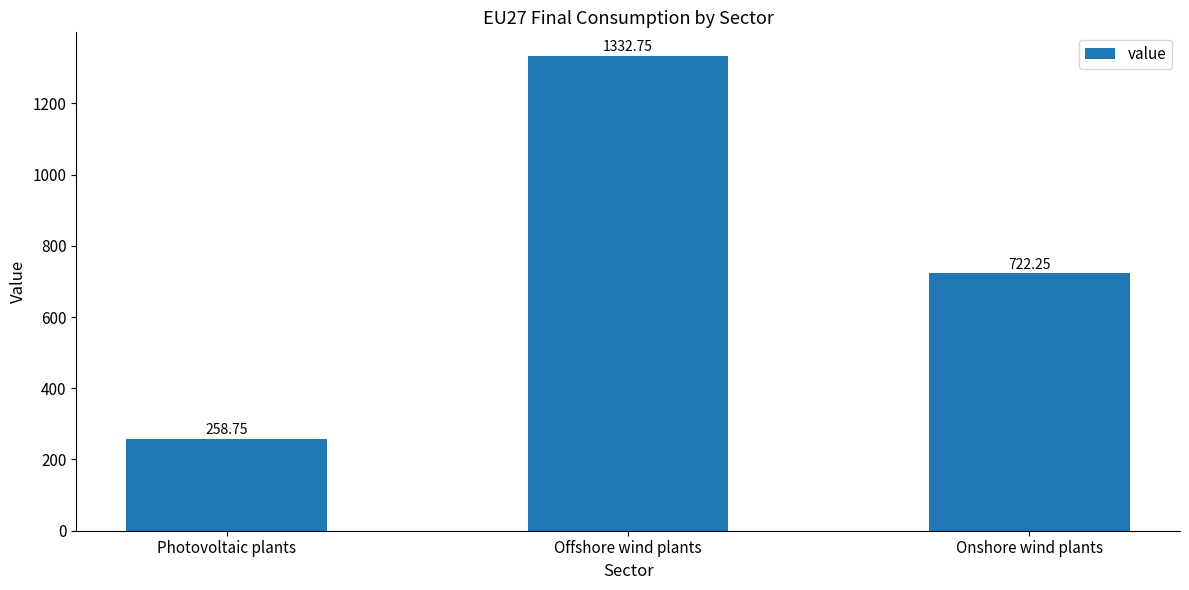

Rank the categories by value from highest to lowest.

Offshore wind plants, Onshore wind plants, Photovoltaic plants